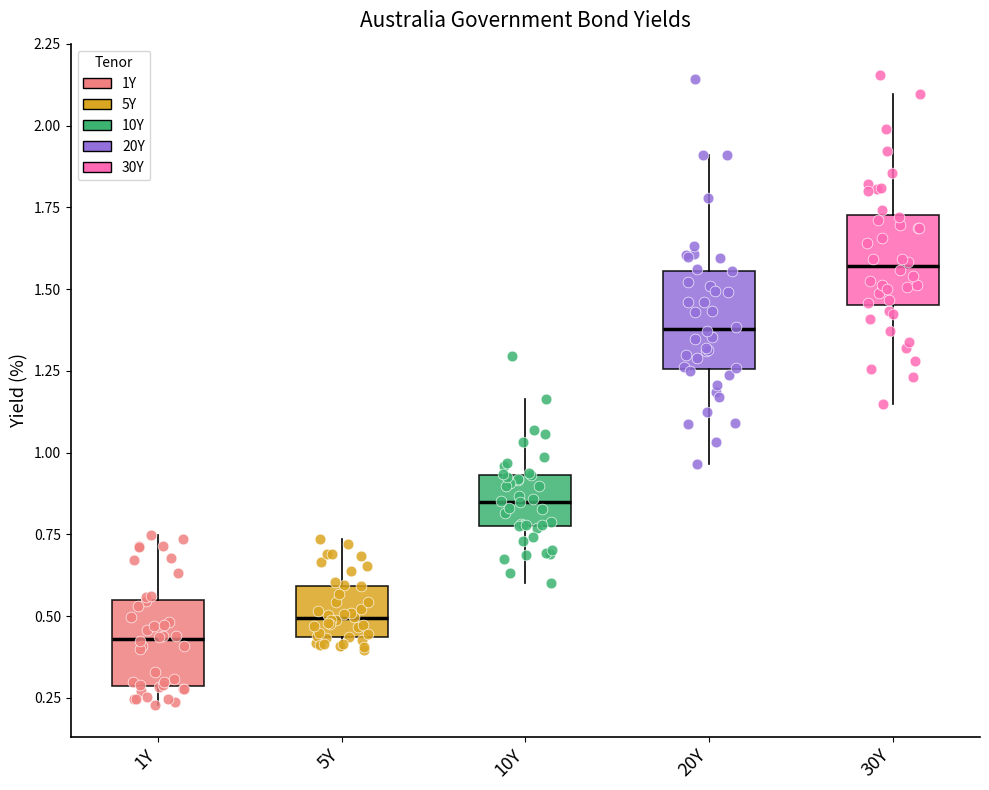

Reading left to right, read every box against the y-axis: the position of its median line, the range the box covers, and the ends of its whiskers. The values are not printed on the chart, so give them approximately, as read against the axis.

1Y: median 0.45, box 0.30 to 0.55, whiskers 0.25 to 0.75
5Y: median 0.50, box 0.45 to 0.60, whiskers 0.40 to 0.75
10Y: median 0.85, box 0.75 to 0.95, whiskers 0.60 to 1.15
20Y: median 1.40, box 1.25 to 1.55, whiskers 0.95 to 1.90
30Y: median 1.55, box 1.45 to 1.75, whiskers 1.15 to 2.10